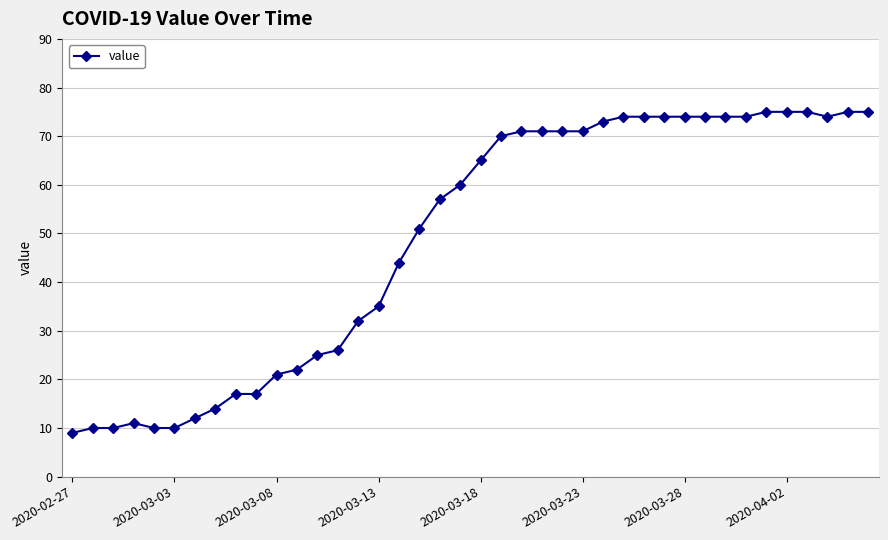

What is the minimum value shown in the chart?

9